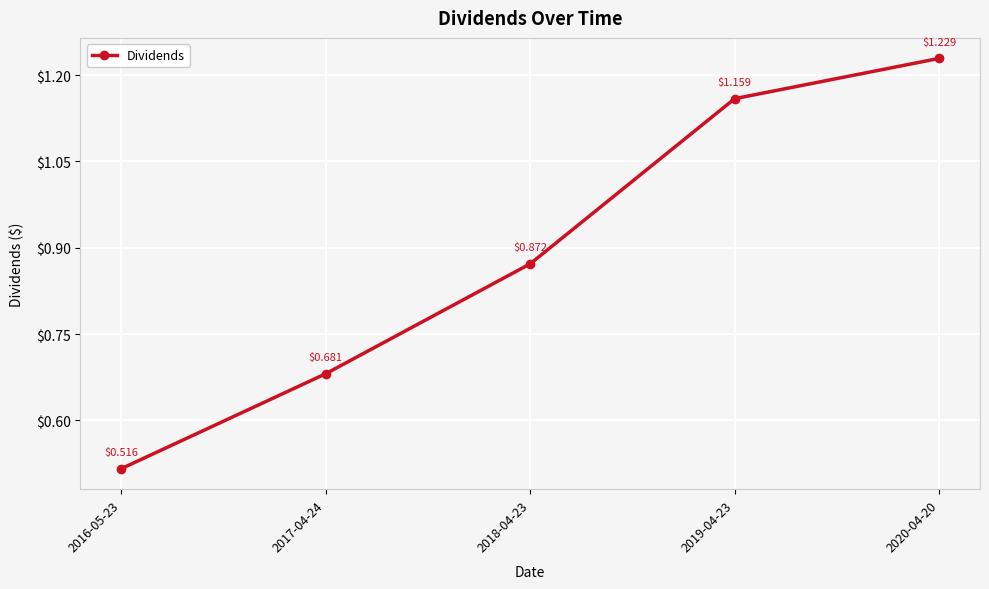

What is the change in value from 2017-04-24 to 2018-04-23?

+0.2